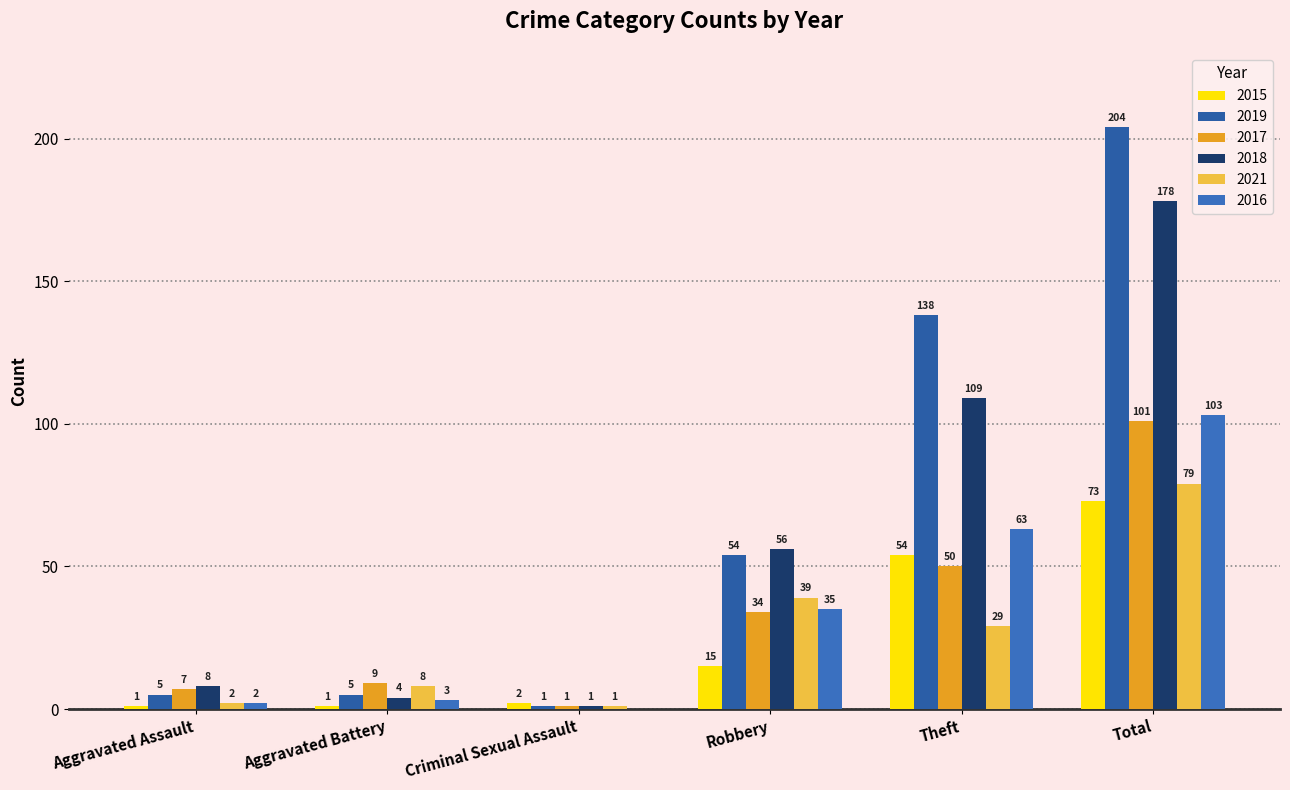

What is the difference between the second highest and minimum values in the 2021 series?

38